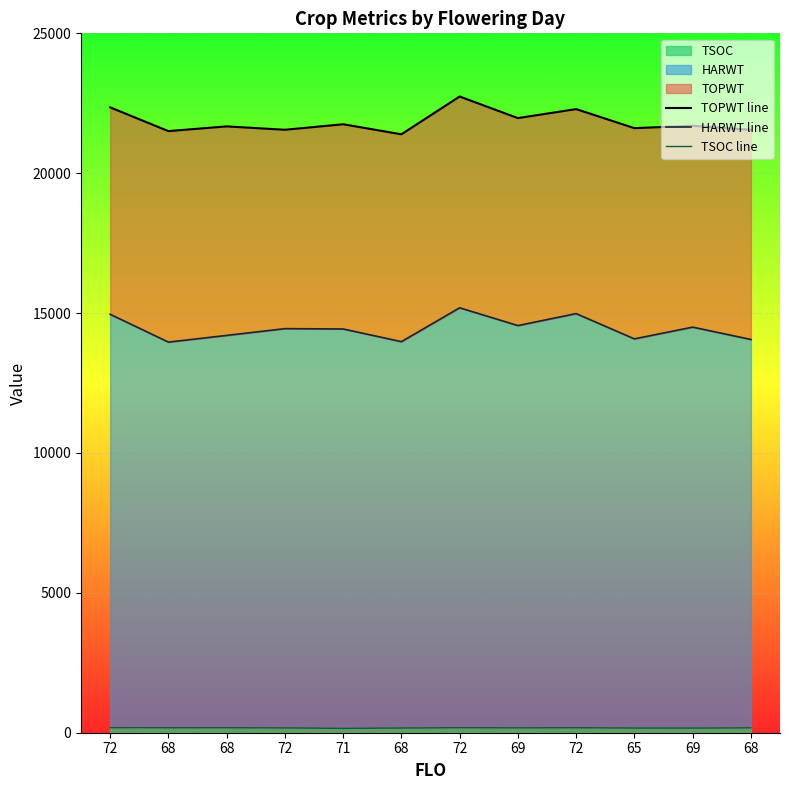

How many values in the TSOC line series exceed 176?

5